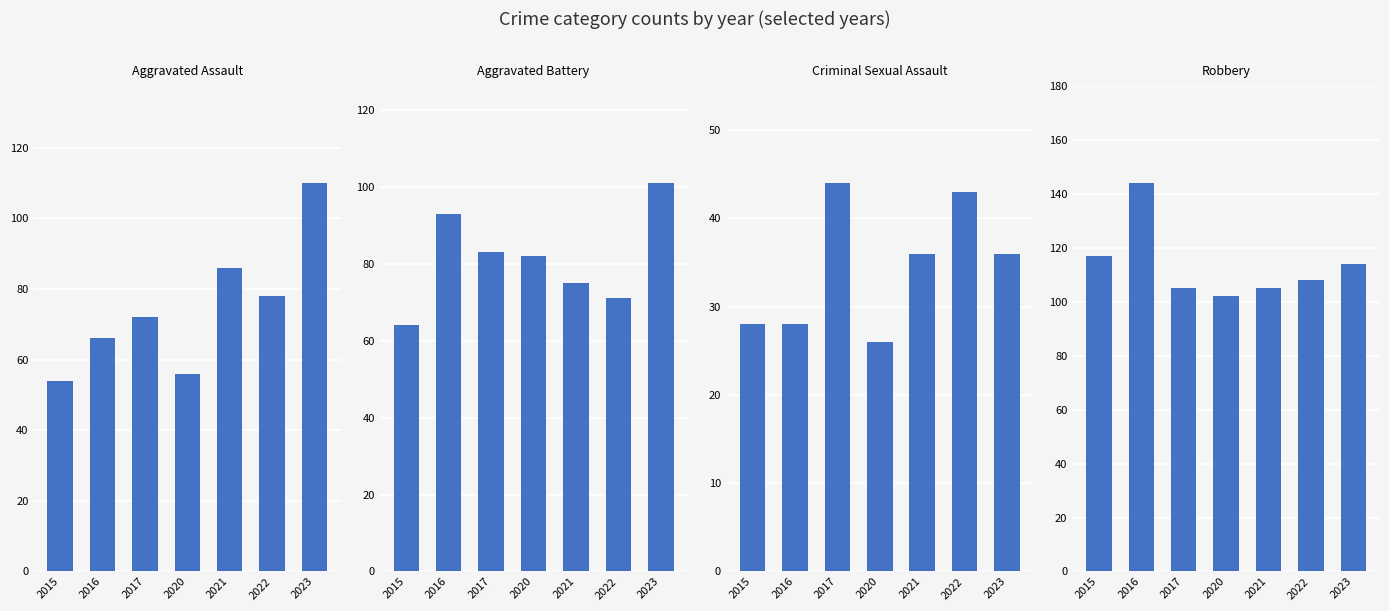

Rank the categories by Aggravated Battery value from highest to lowest.

2023, 2016, 2017, 2020, 2021, 2022, 2015